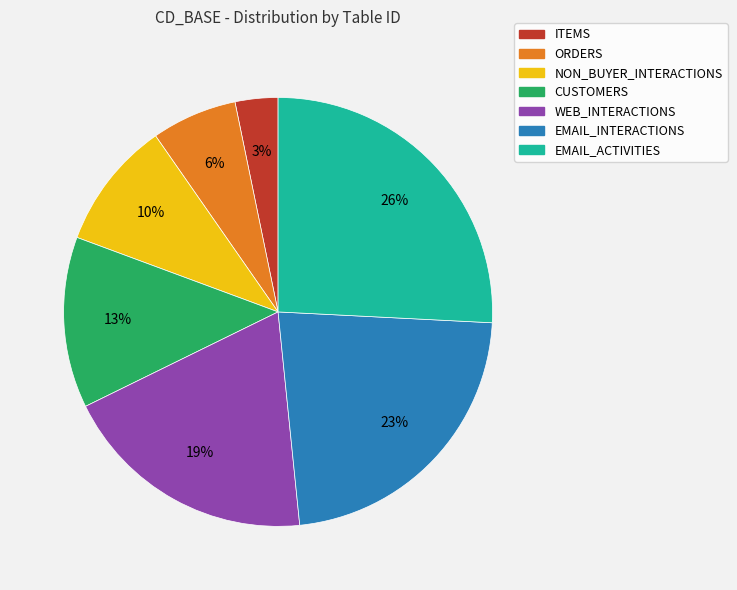

Which slice is the smallest?

ITEMS